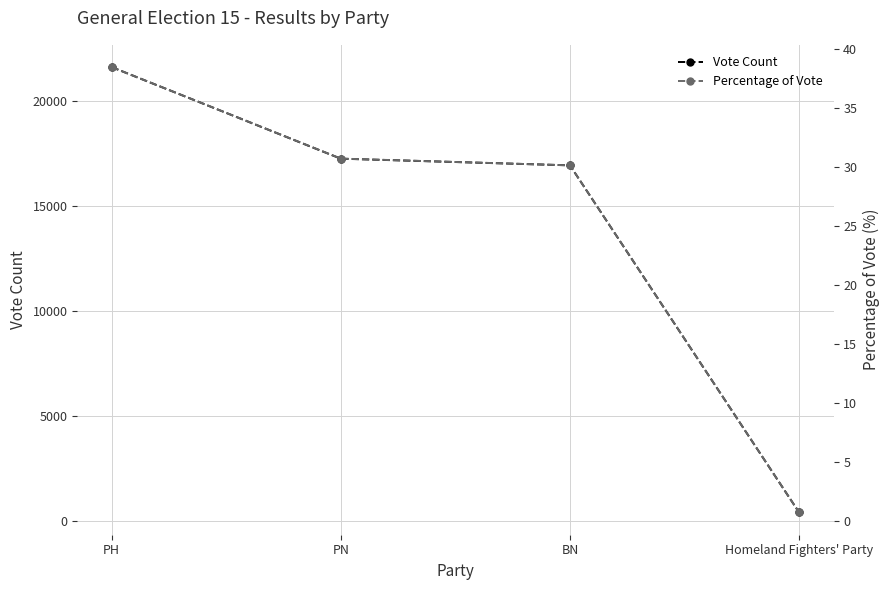

True or false: Percentage of Vote and Vote Count cross at least once.

False